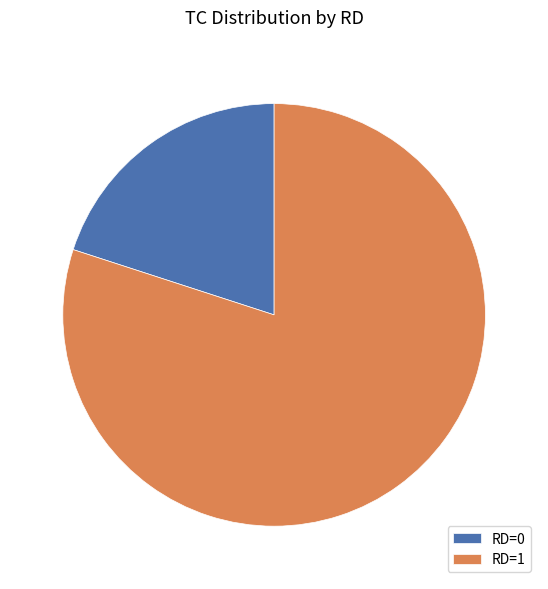

The RD=1 slice represents 80% of the pie. True or false?

True